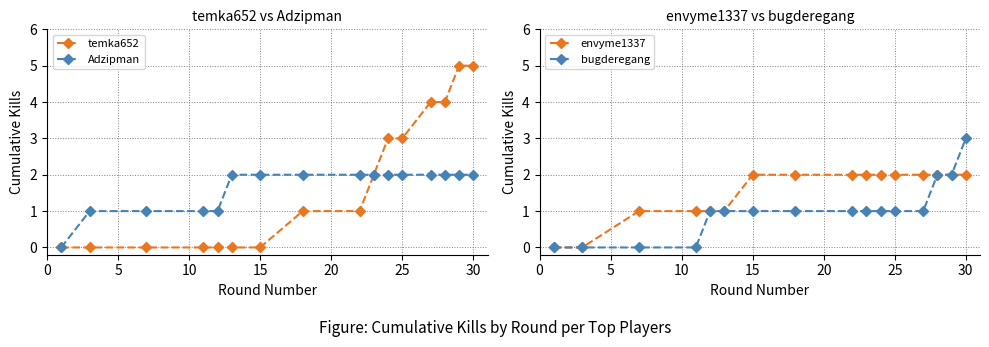

What is the highest value of the temka652 series?

5